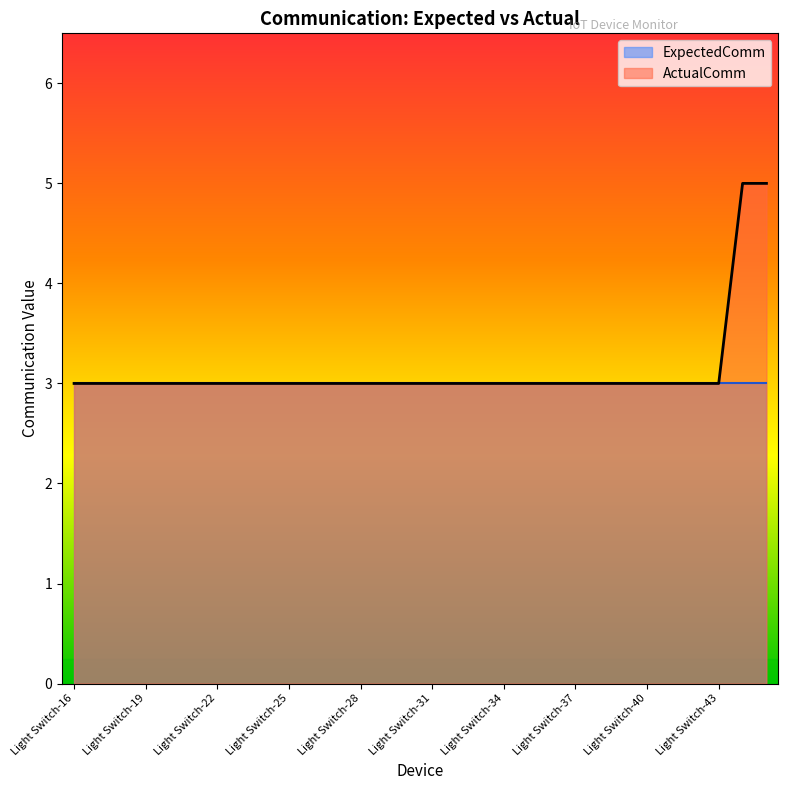

How many values are between 3 and 4?

28